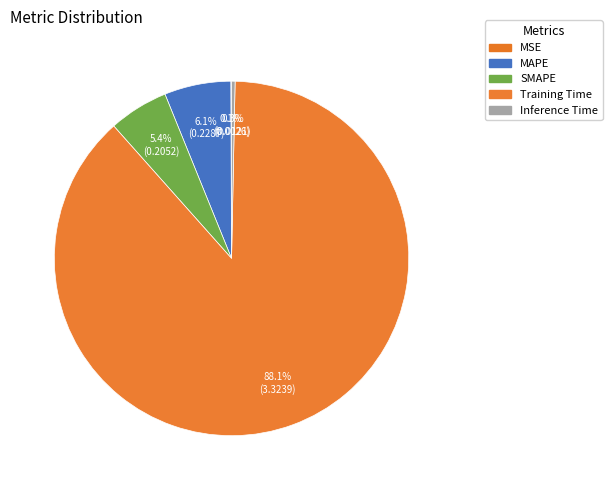

Count the number of slices in the pie.

5